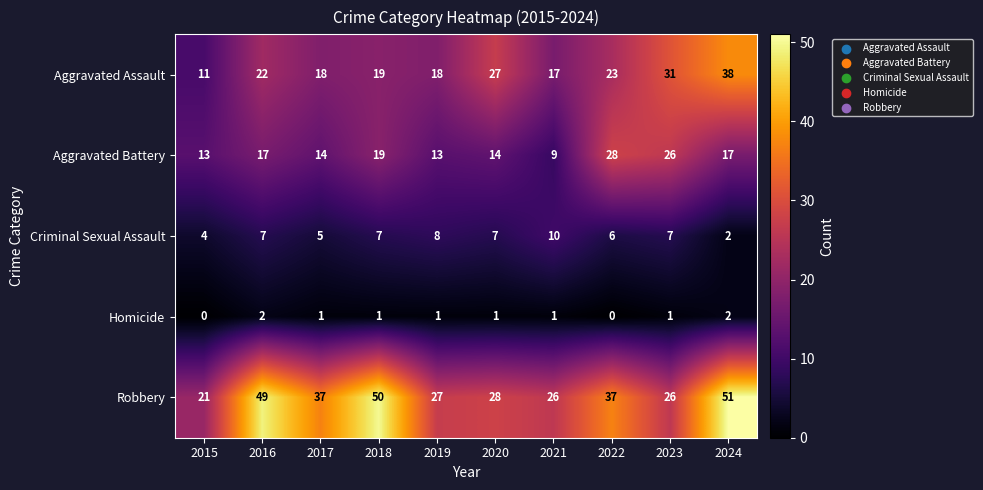

How many Criminal Sexual Assault values are between 5 and 7?

6